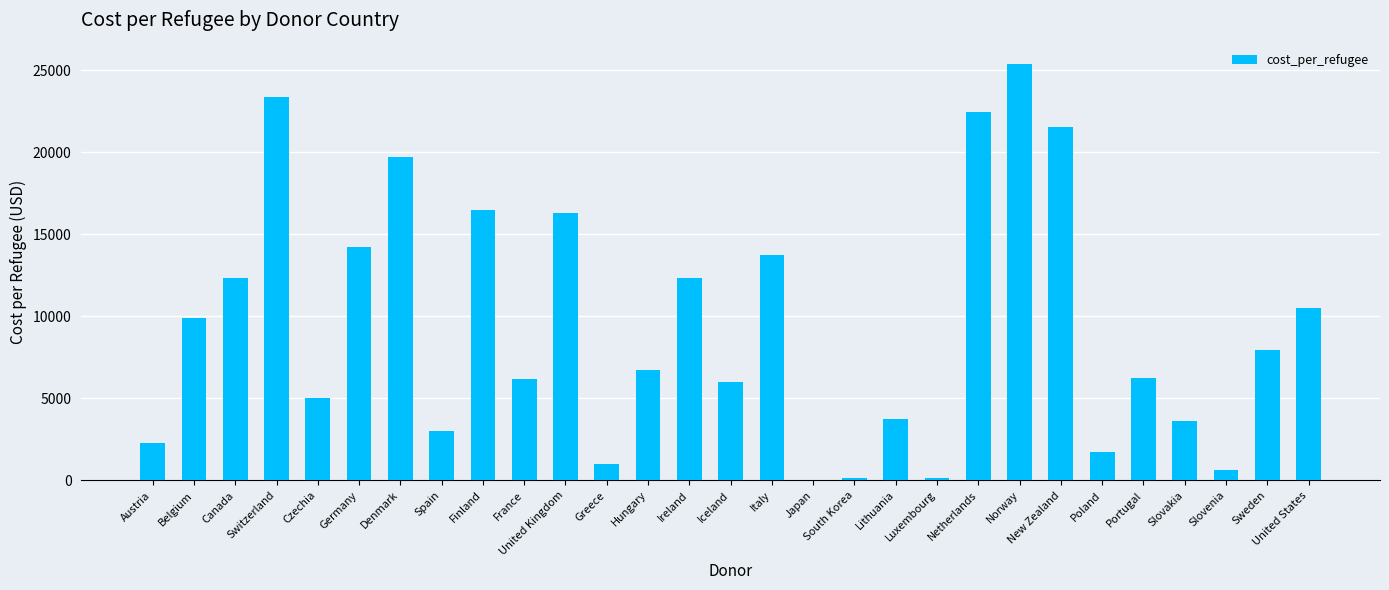

Is it true that the value at Slovakia is 5645.1?

False